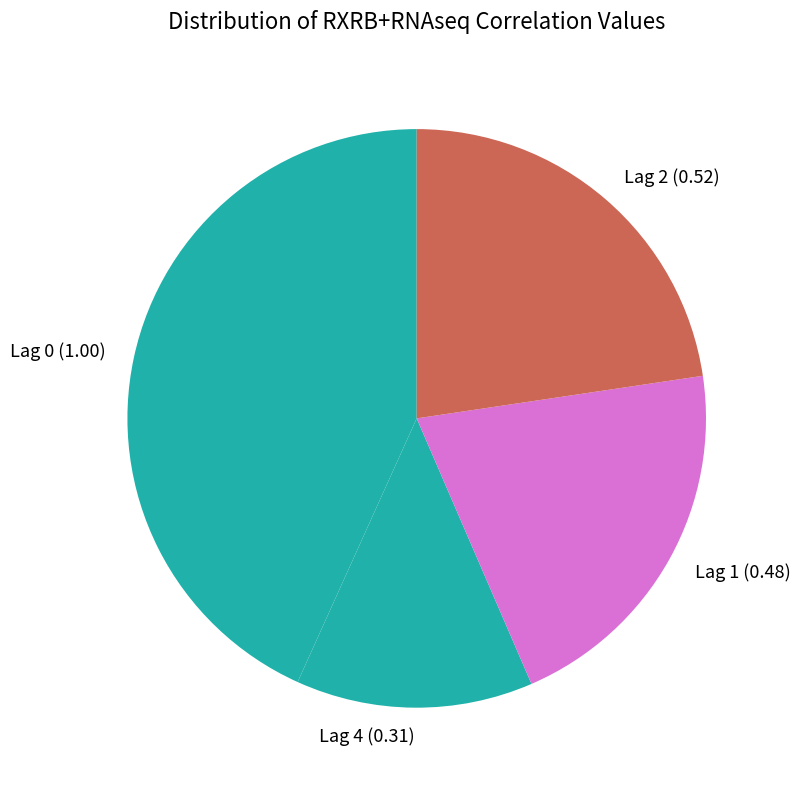

Count the number of slices in the pie.

4